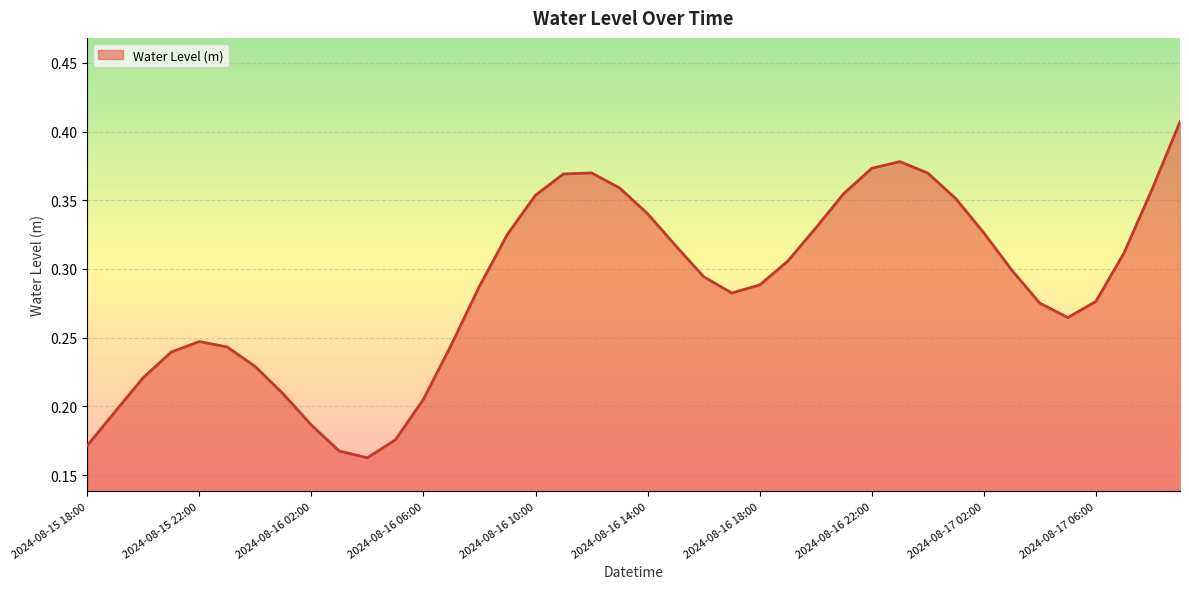

How many points are higher than both their immediate neighbors (excluding endpoints)?

3